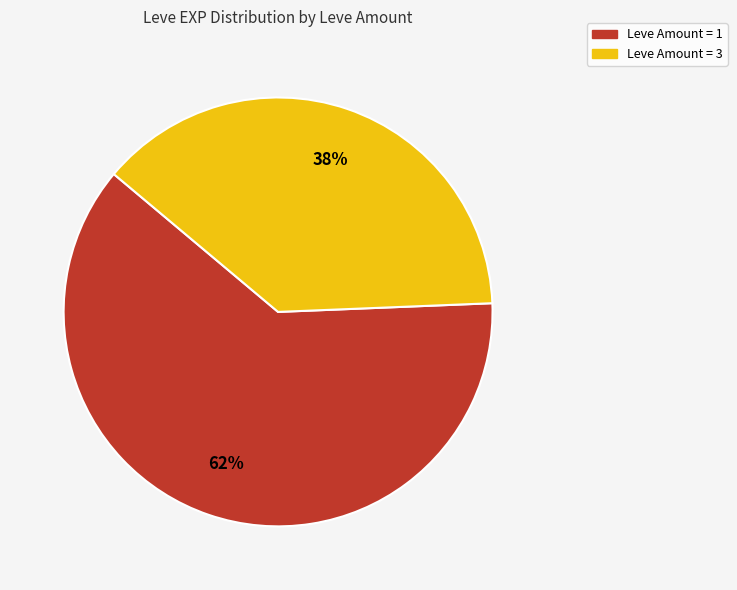

To the nearest percent, what is the average slice percentage?

50%